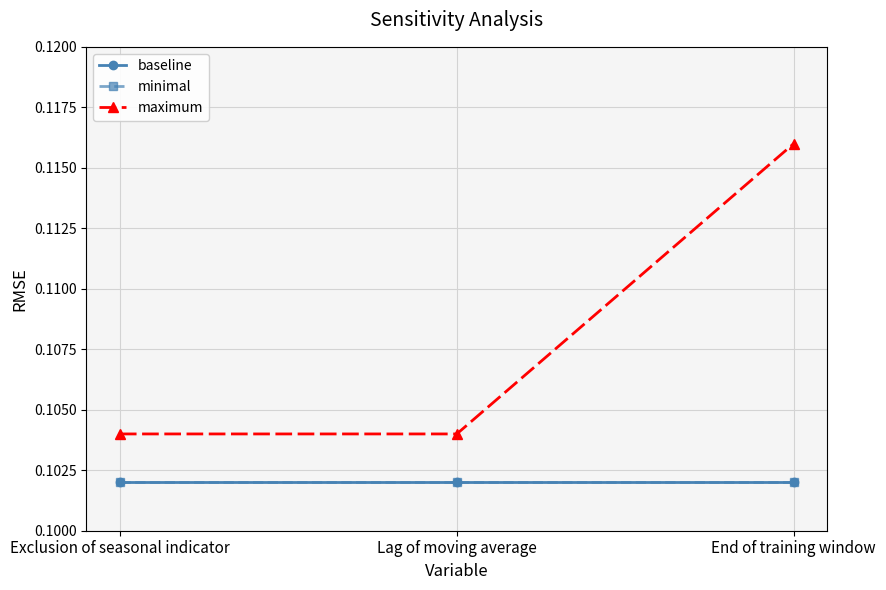

Is this an area chart (filled region under the line)?

No